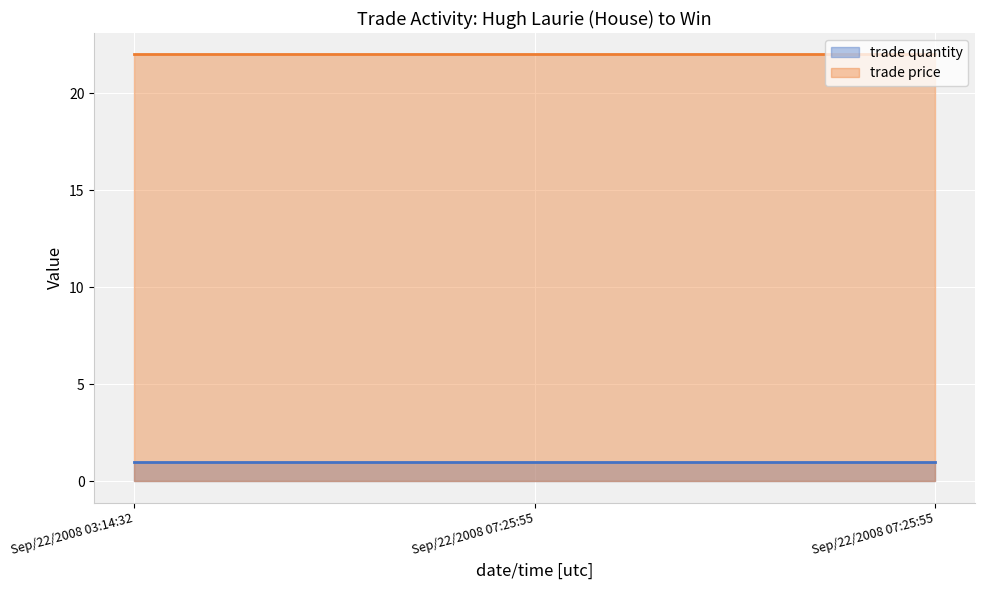

Which category has the highest value in the trade price series?

Sep/22/2008 03:14:32